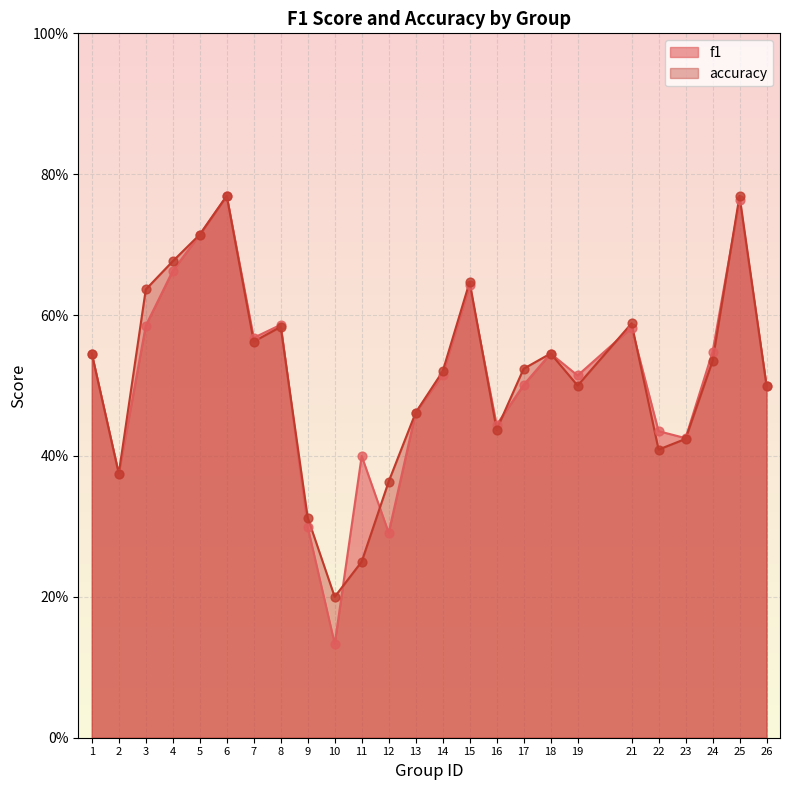

At how many categories does at least one series exceed 0?

25